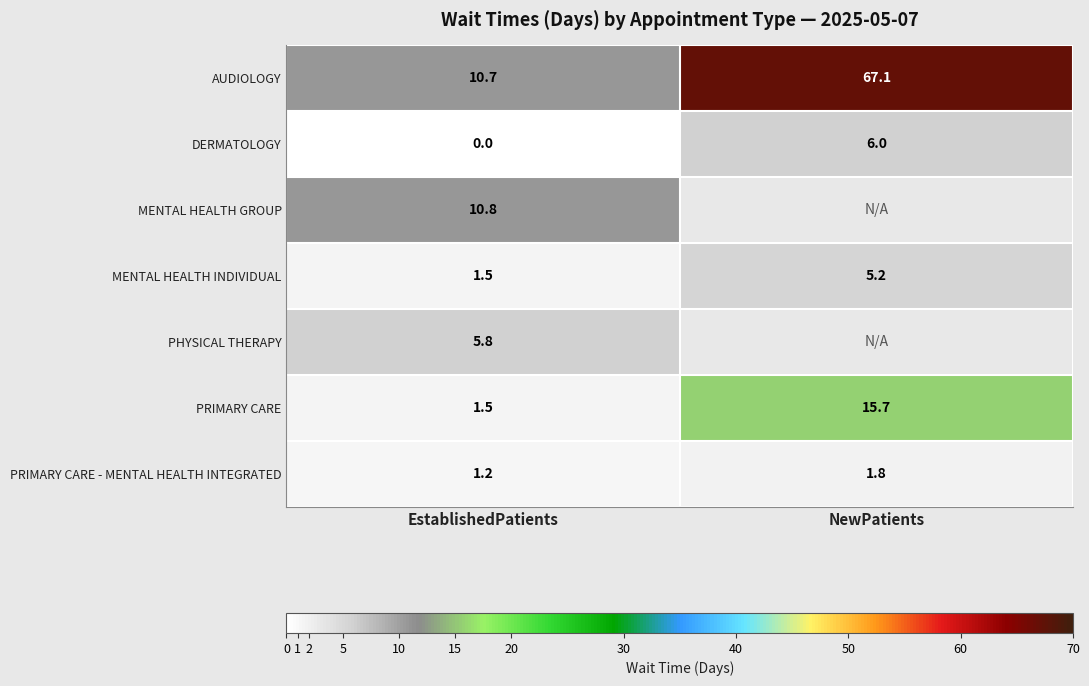

How many categories are shown in the chart?

2